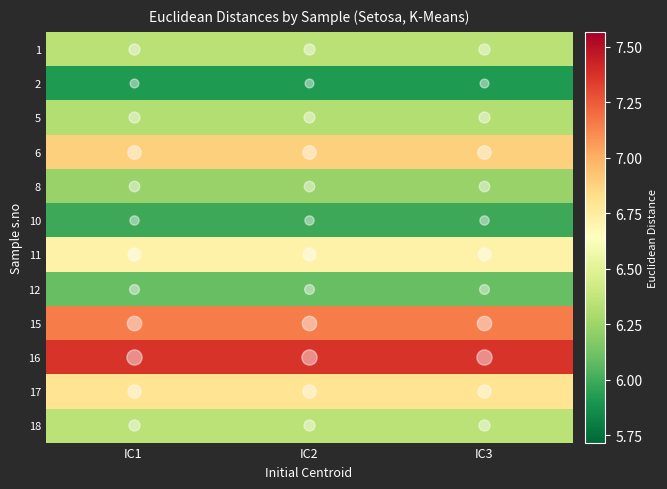

Which series has the widest spread of values?

1